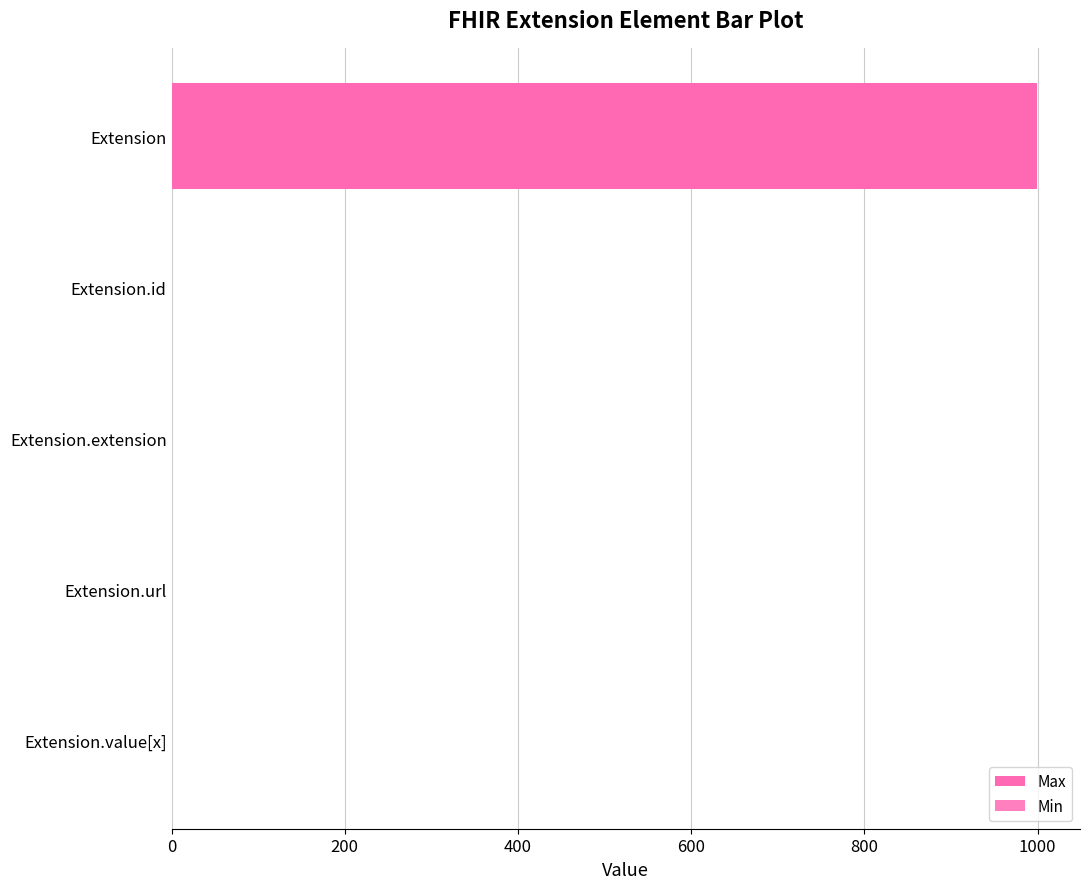

What are all the series names shown in the legend?

Max, Min